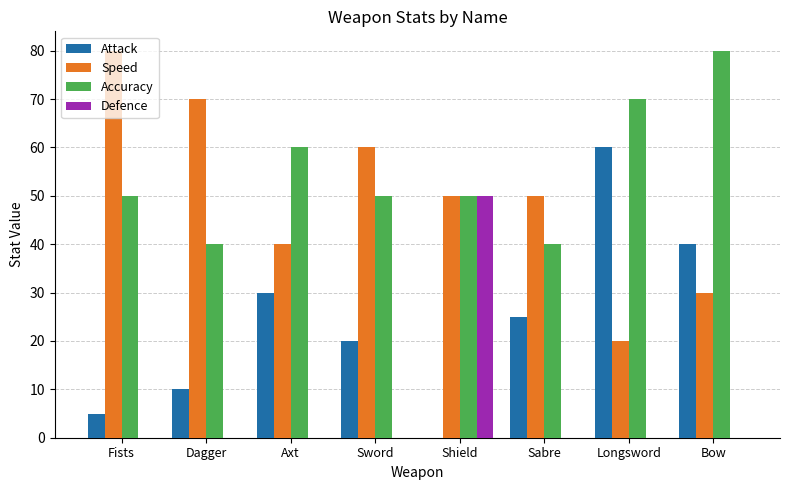

Are the bars grouped side by side (vs. stacked)?

Yes